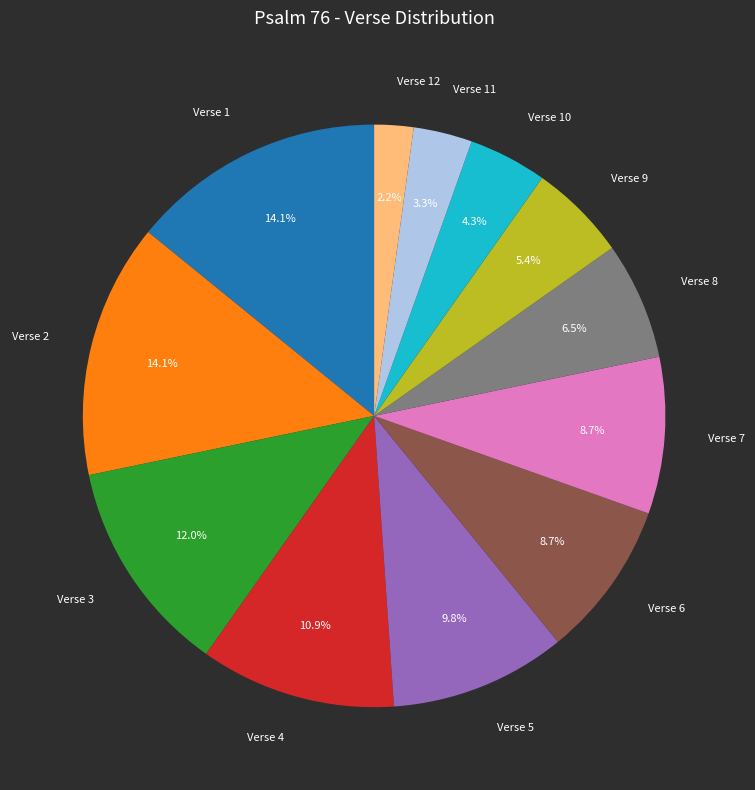

Is the sum of Verse 4 and Verse 12 greater than half?

No